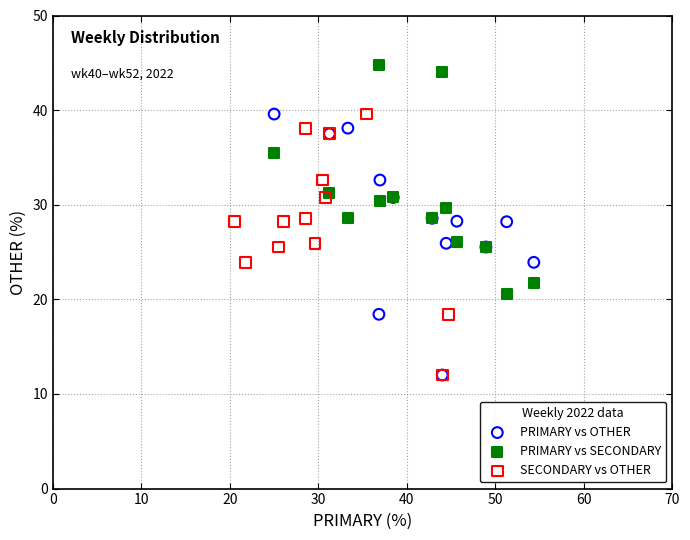

Which series contains the highest Y value?

PRIMARY vs SECONDARY